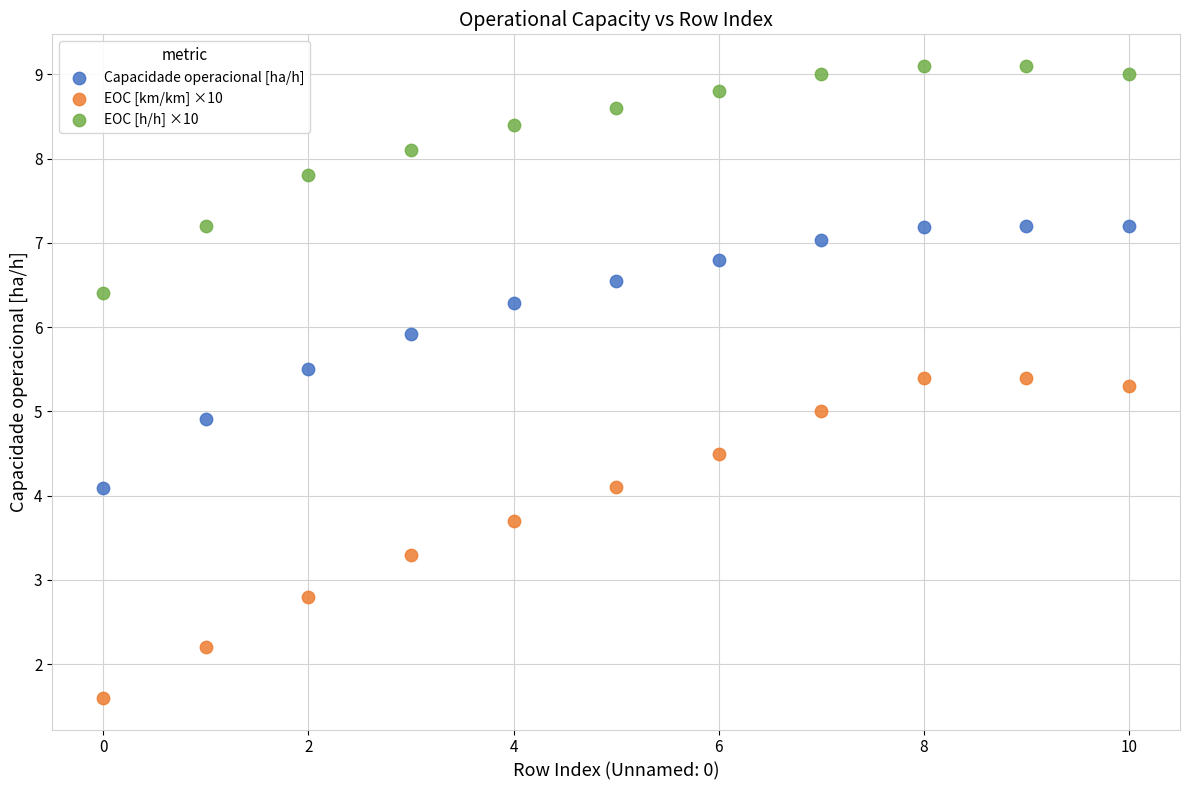

What are all the series names shown in the legend?

Capacidade operacional [ha/h], EOC [km/km] ×10, EOC [h/h] ×10